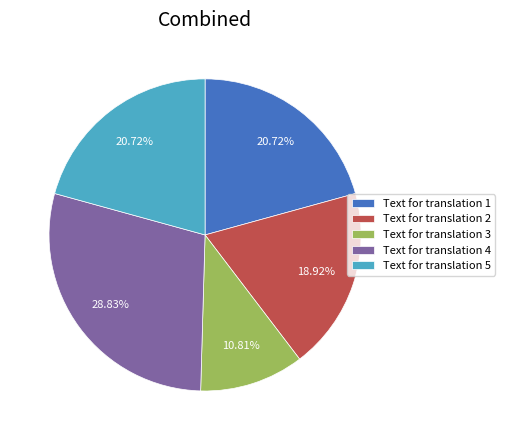

To the nearest percent, what percentage of the pie is Text for translation 2?

19%